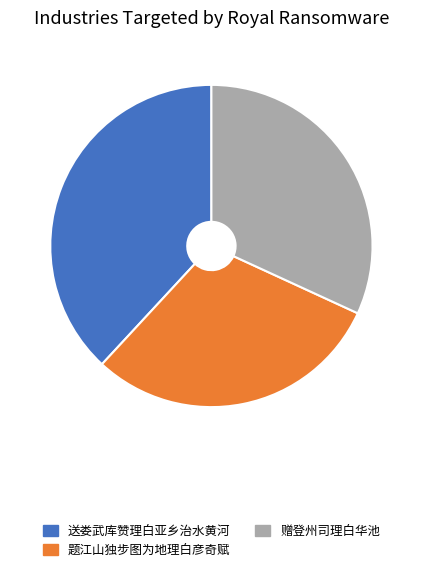

Which slice is the largest?

送娄武库赞理白亚乡治水黄河